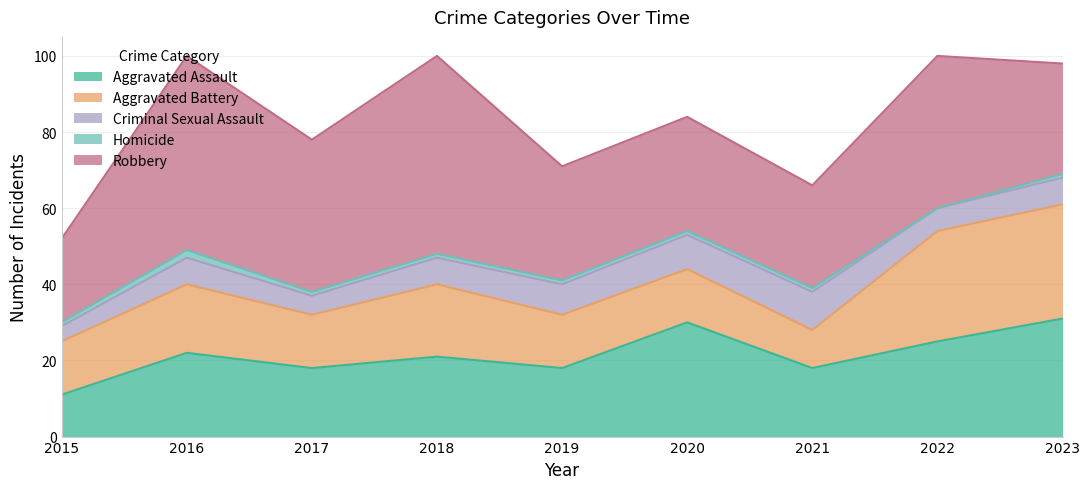

Is it true that Robbery equals 15 at 2020?

False